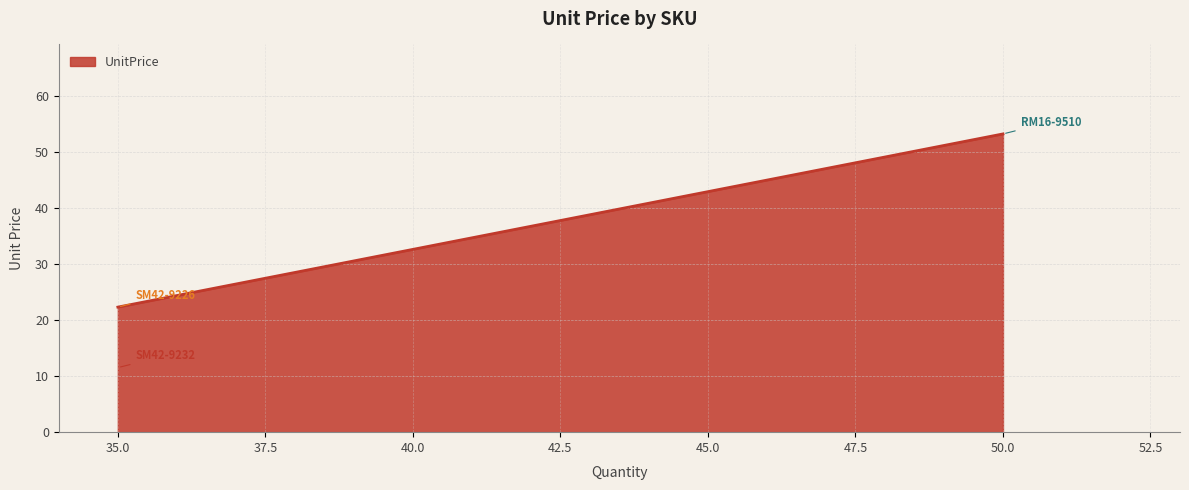

What is the greatest value displayed?

53.2